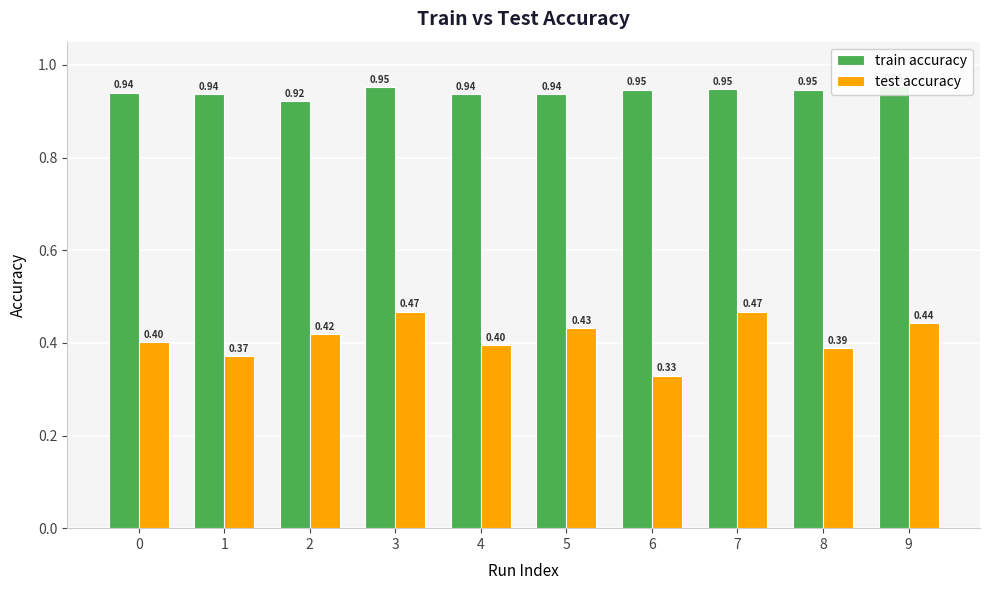

Which category has the highest value in the train accuracy series?

9